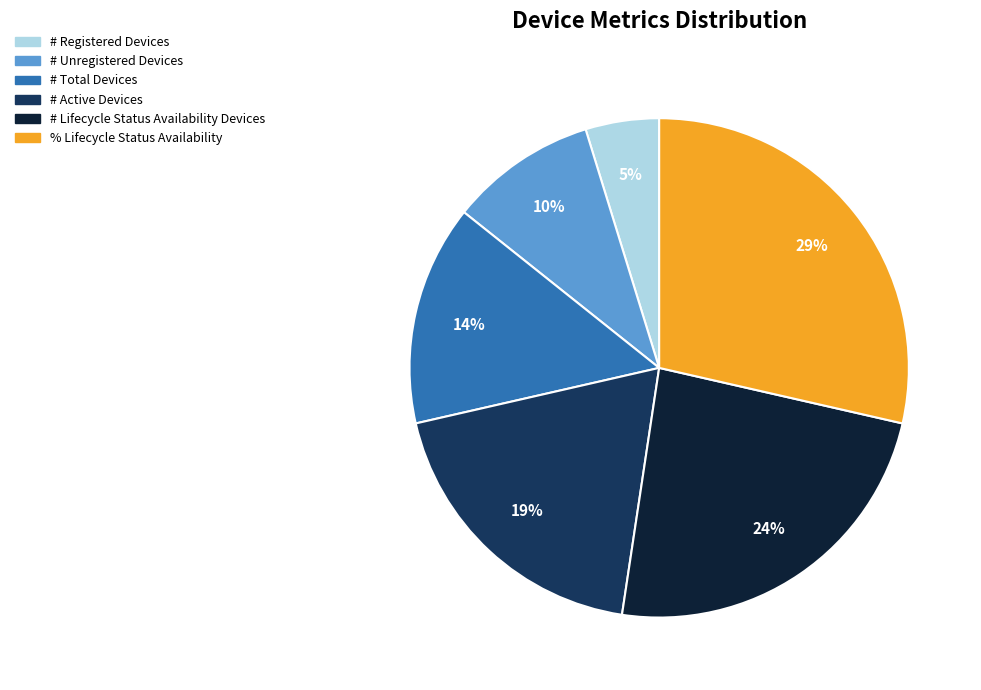

To the nearest percent, what is the difference between the largest and smallest slice percentages?

24%